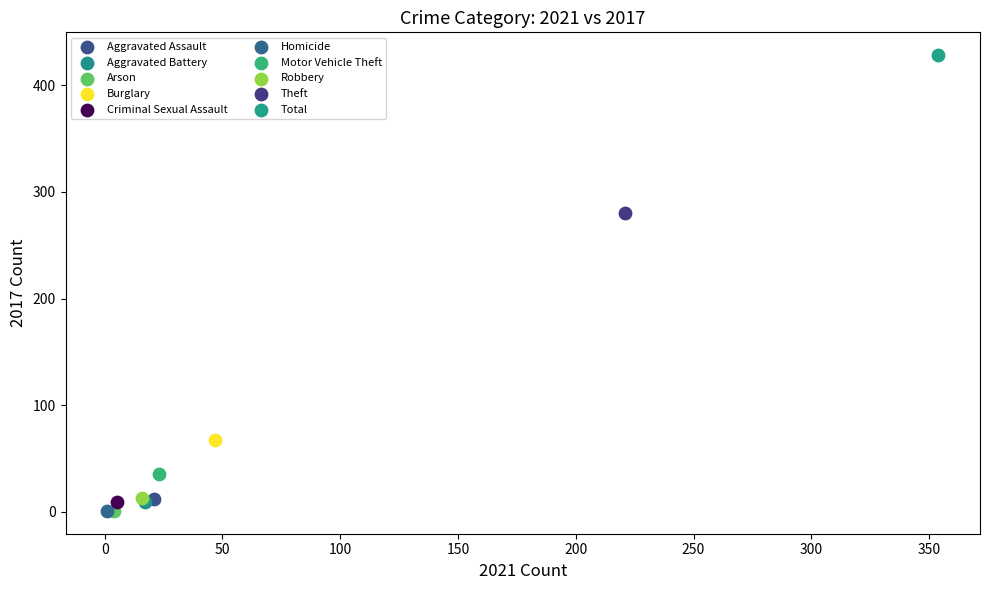

What are all the series names shown in the legend?

Aggravated Assault, Aggravated Battery, Arson, Burglary, Criminal Sexual Assault, Homicide, Motor Vehicle Theft, Robbery, Theft, Total